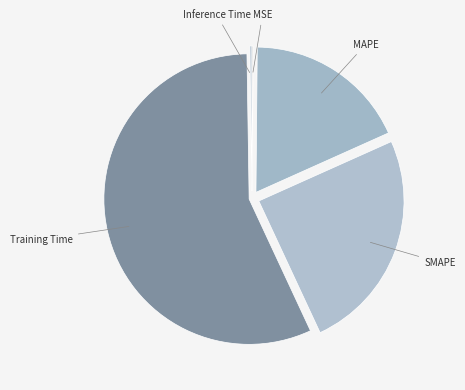

Combined, do SMAPE and Training Time account for over 50%?

Yes